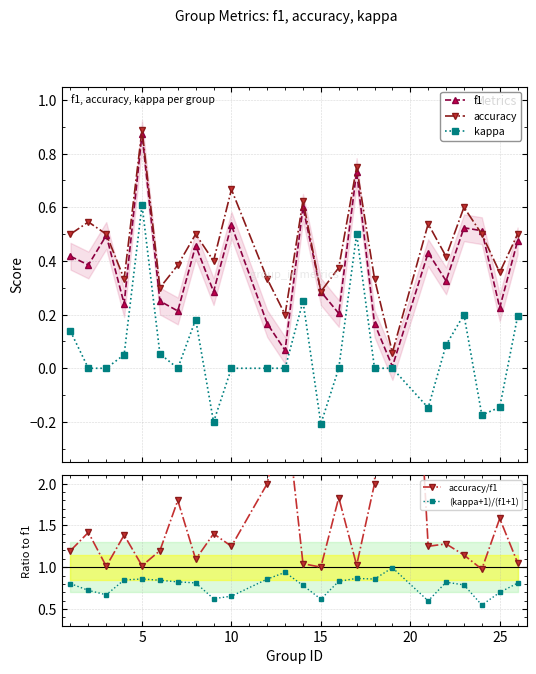

What is the value of the (kappa+1)/(f1+1) point at the 7th from the left?

0.8